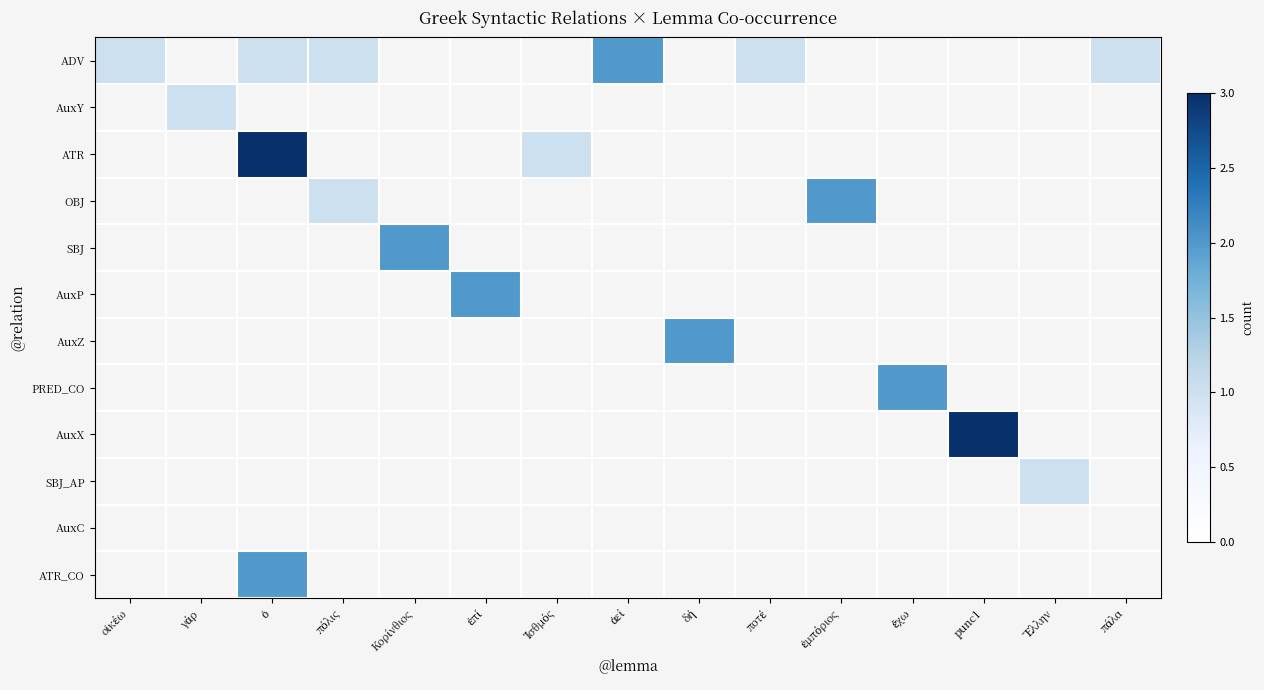

Between οἰκέω and γάρ, which is larger?

γάρ